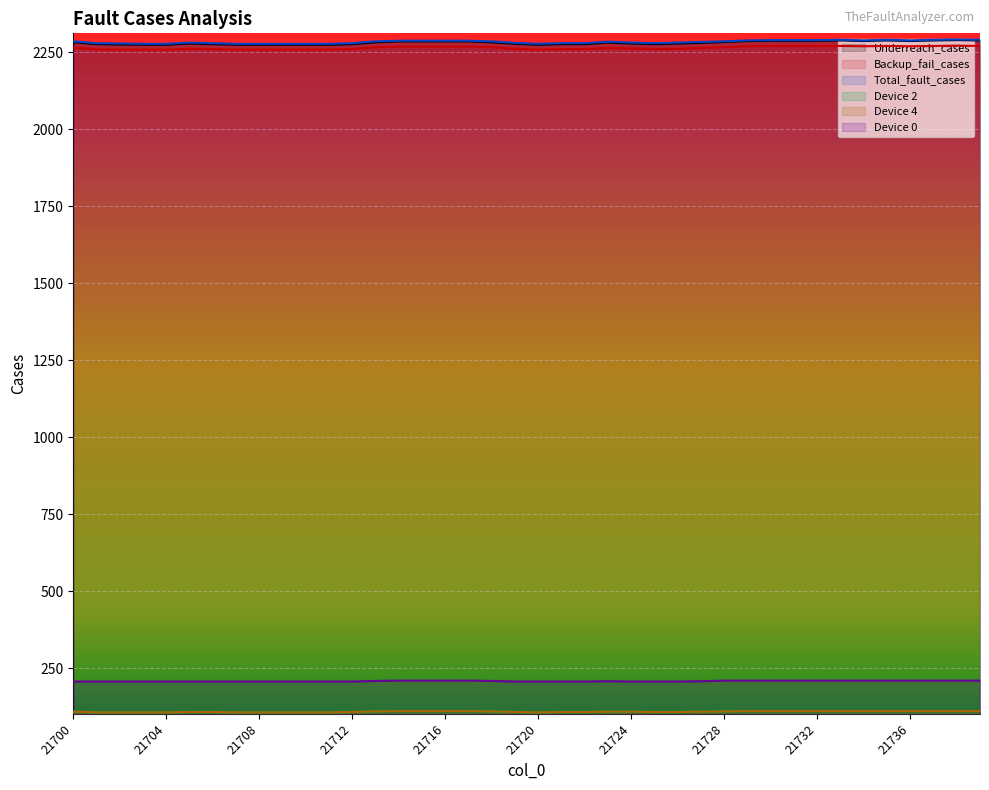

Where is Device 0 nearest to the value 207?

21723